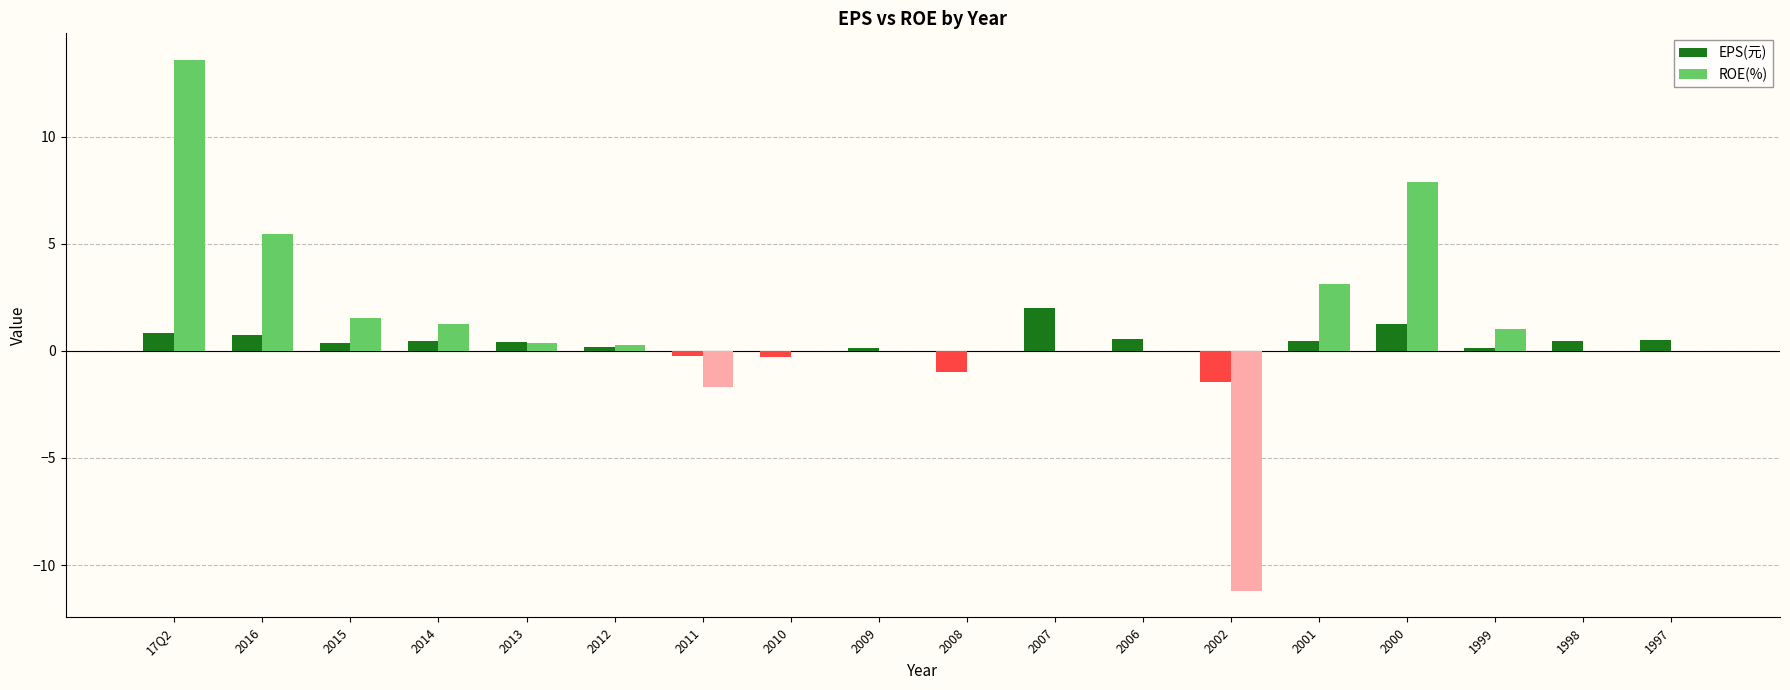

How many series are shown in this chart?

2